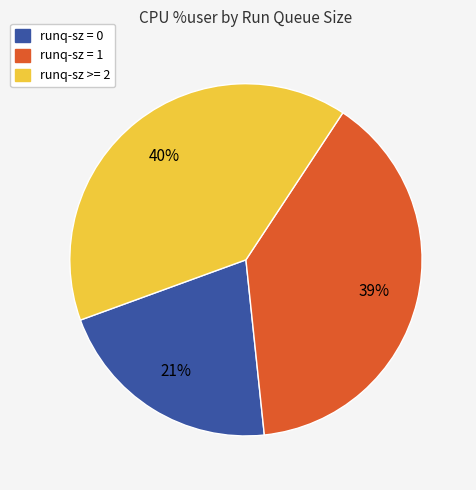

Between runq-sz = 0 and runq-sz = 1, which is larger?

runq-sz = 1